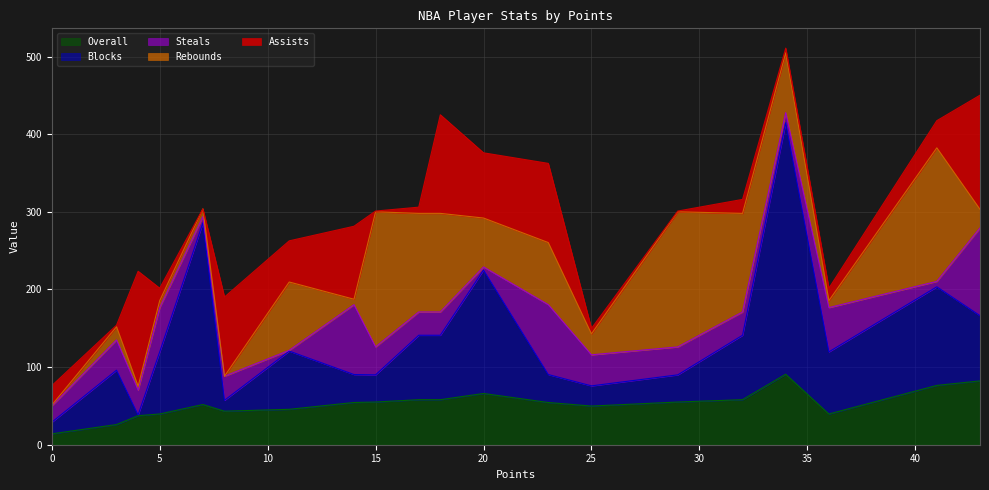

Between which two adjacent categories do Overall and Steals first intersect?

3 and 4